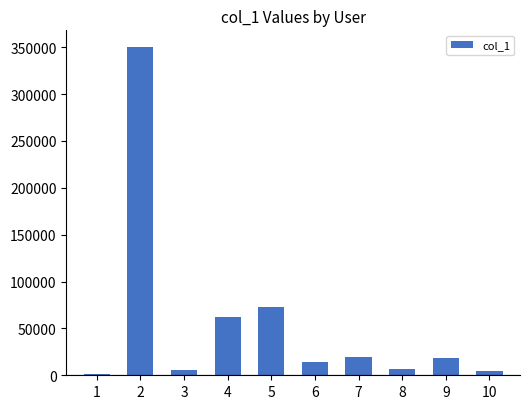

How many data points are less than 18090?

5